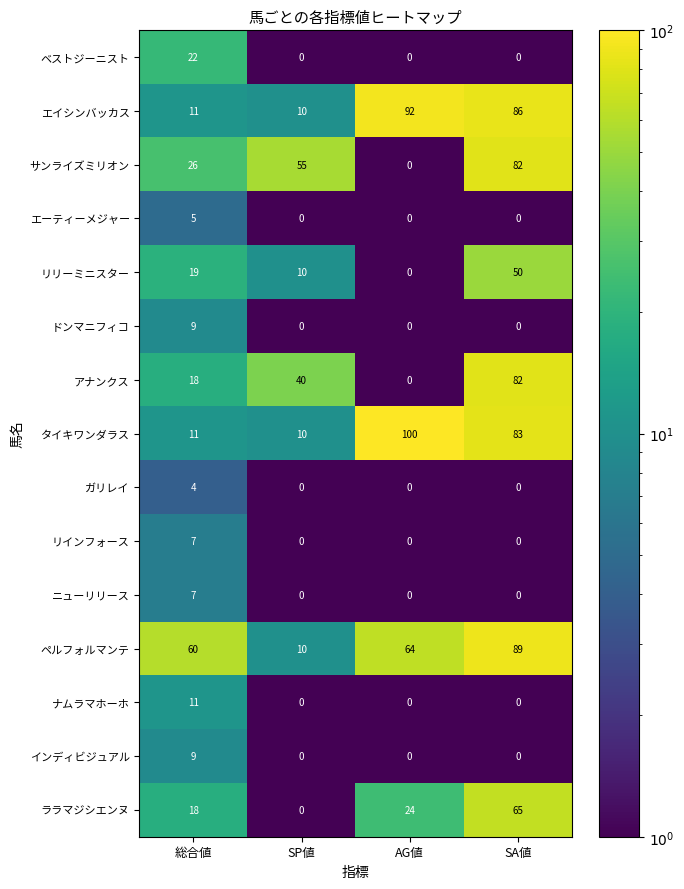

At which category is the sum across all series the highest?

SA値